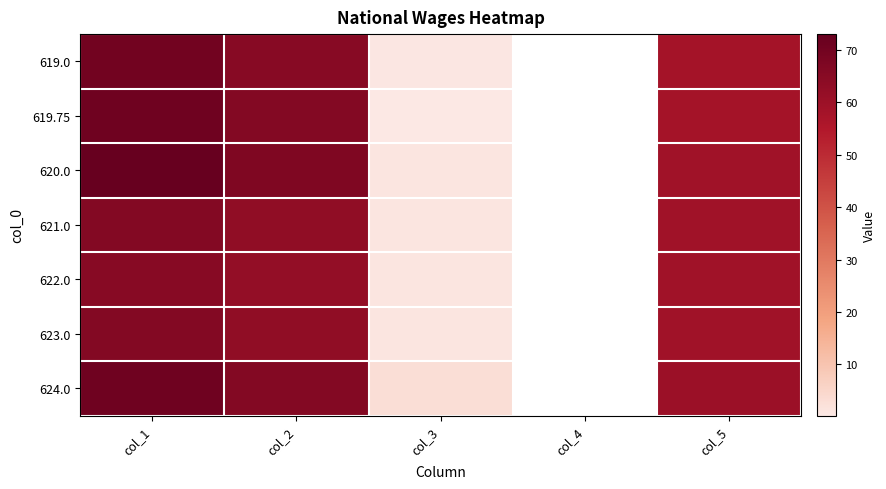

Is the value of 624.0 at col_3 greater than the value of 619.0 at col_4?

Yes